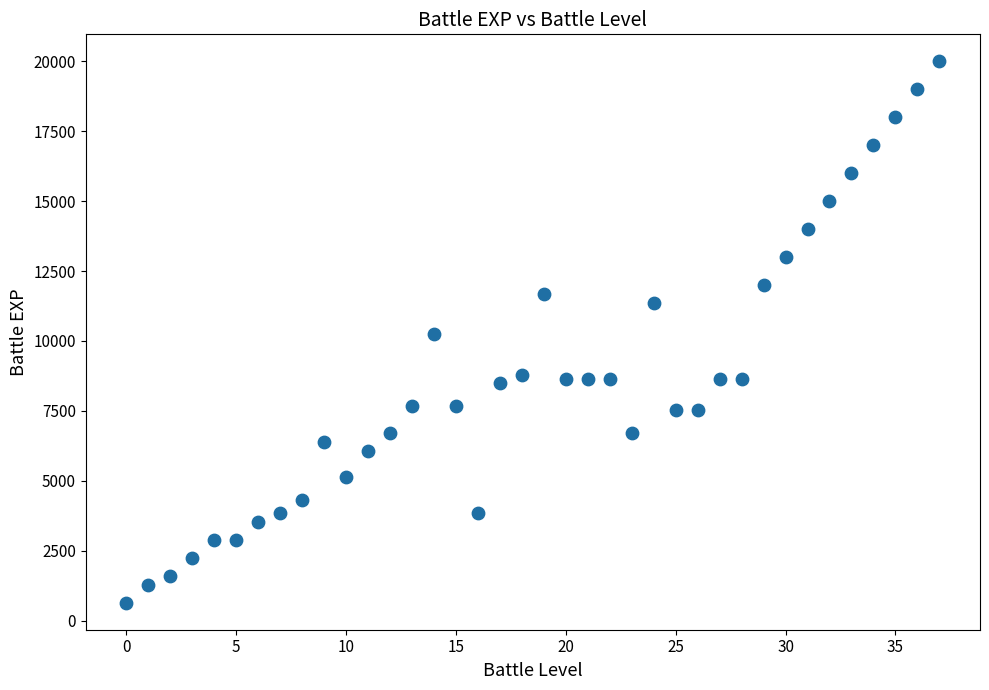

What is the range of Y values (max minus min)?

19360